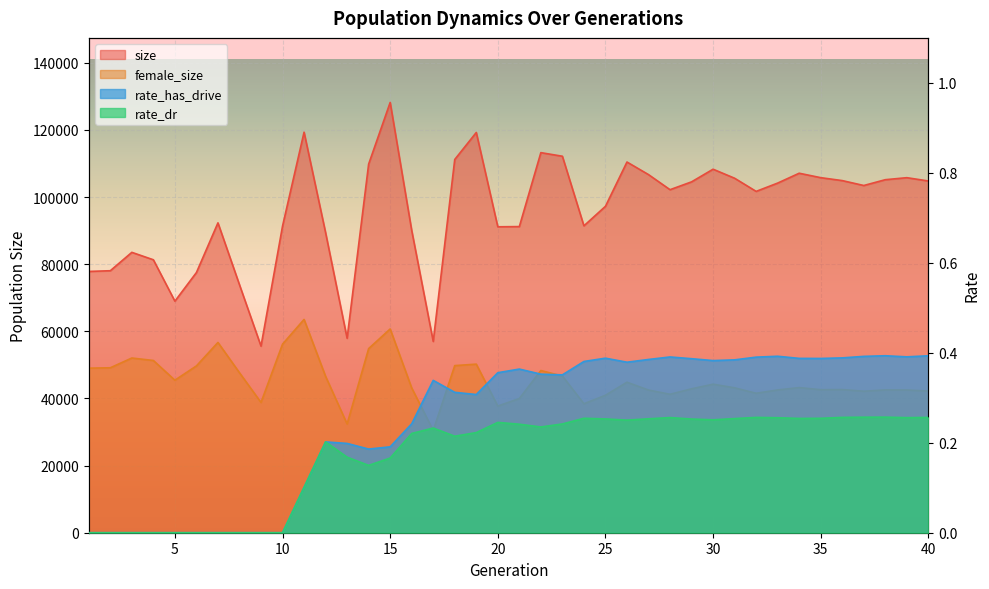

What is the value of the female_size point at the 24th from the left?

38429.0